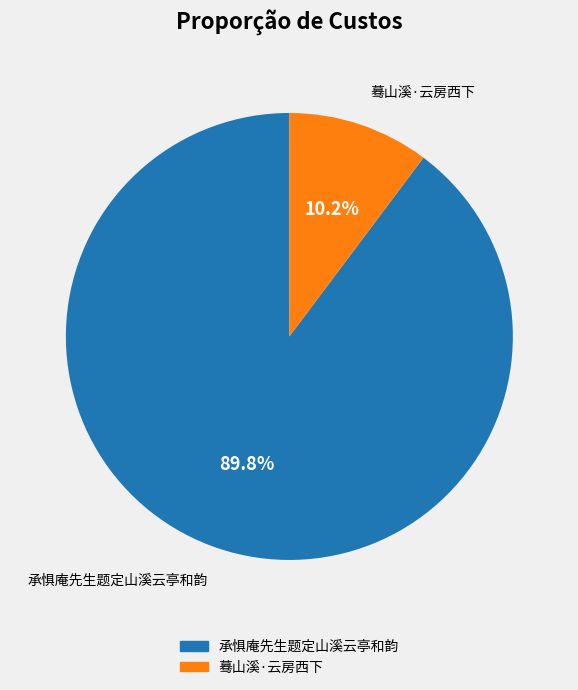

Between 蓦山溪·云房西下 and 承惧庵先生题定山溪云亭和韵, which is larger?

承惧庵先生题定山溪云亭和韵